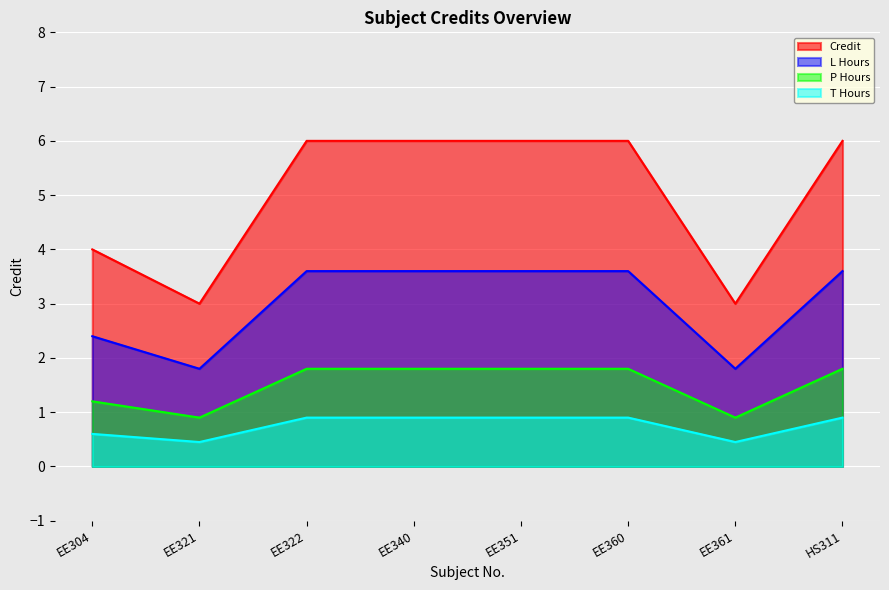

At which label is the value closest to 4?

EE304